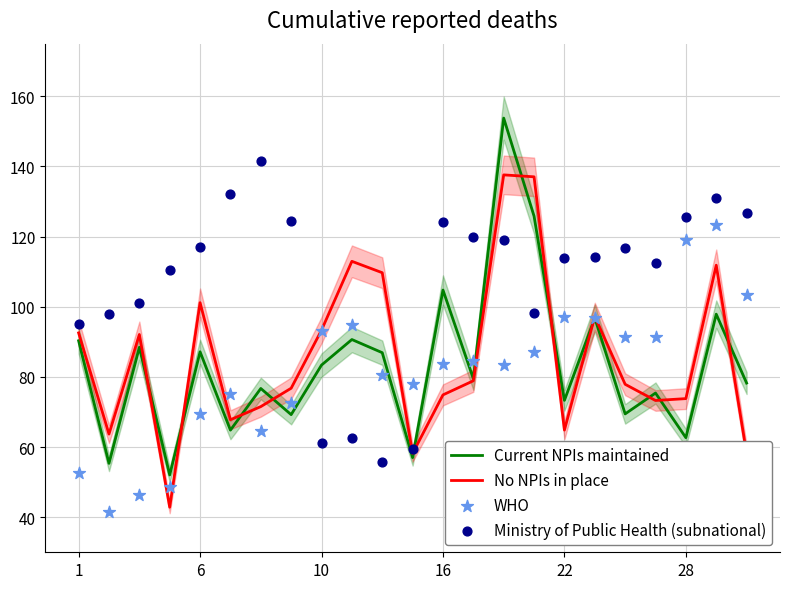

Which series has the largest total across all categories?

Ministry of Public Health (subnational)